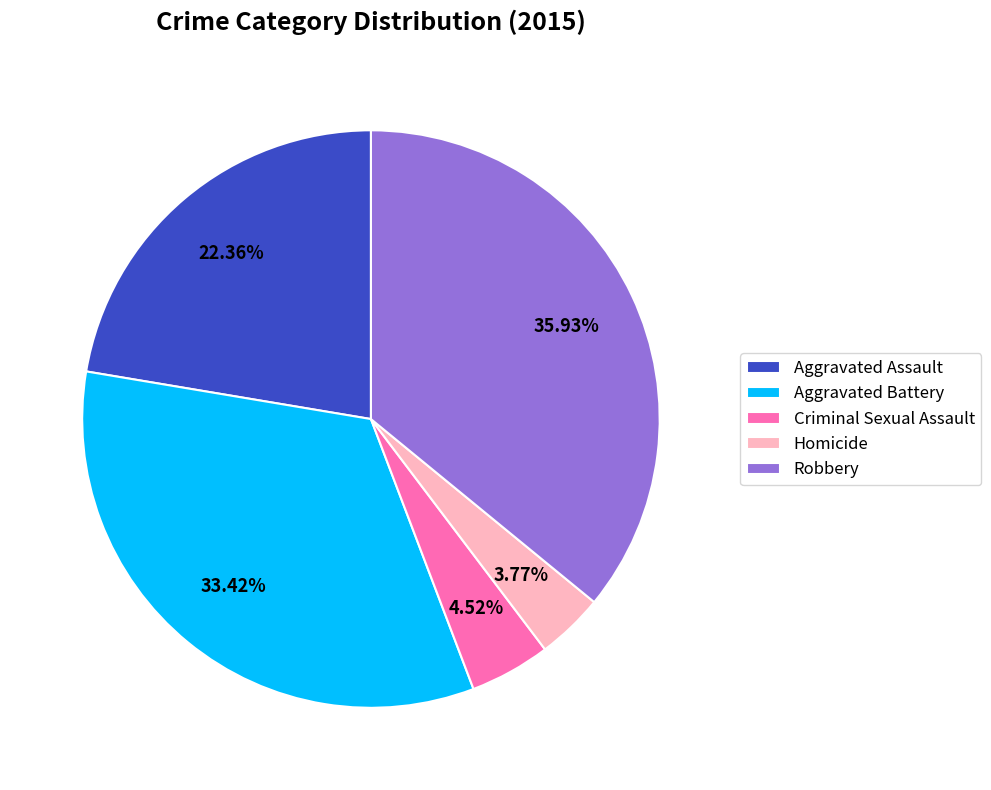

The Aggravated Assault slice represents 28% of the pie. True or false?

False